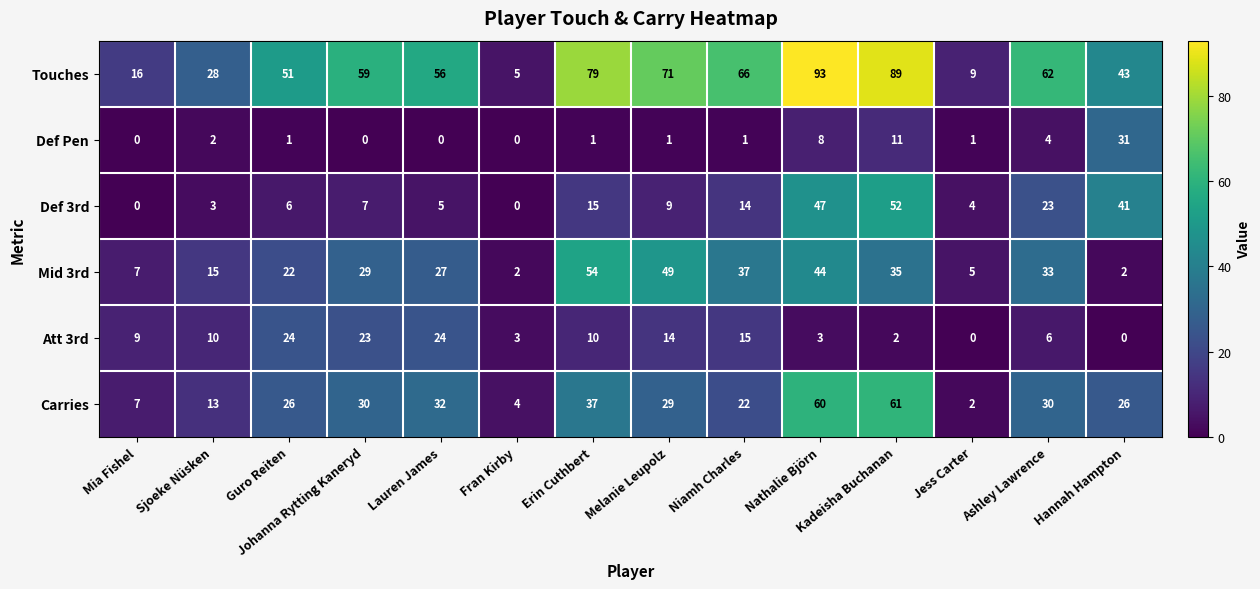

At which label does Def Pen reach its peak?

Hannah Hampton